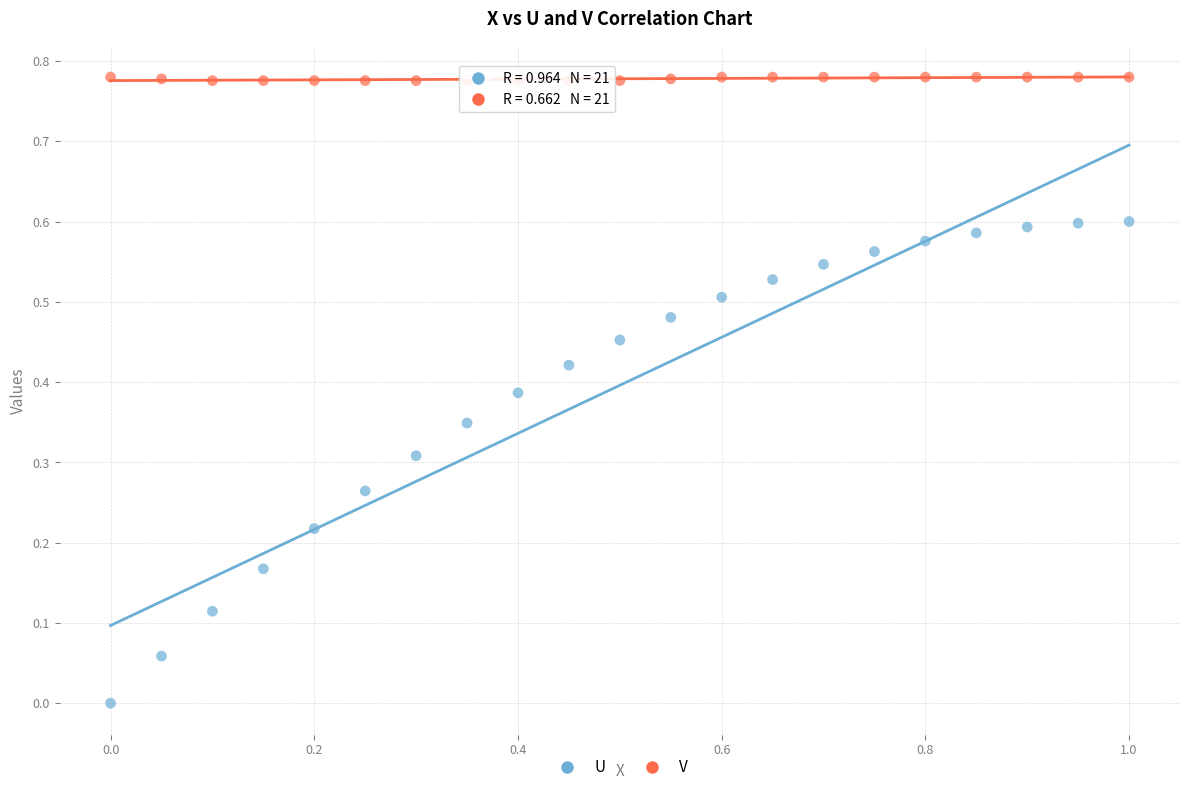

Which series reaches the minimum Y coordinate?

U